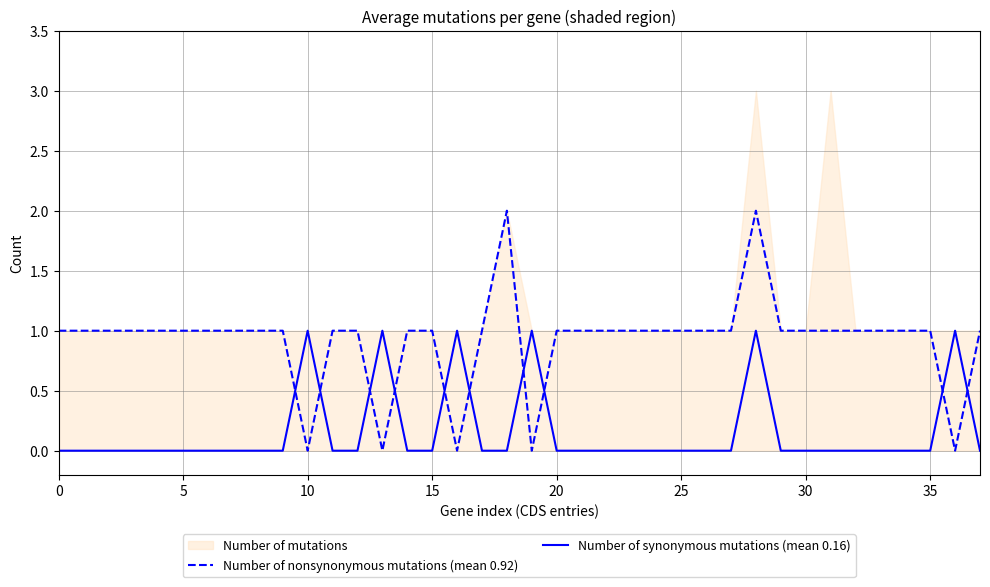

What is the average value of the Number of nonsynonymous mutations (mean 0.92) series?

1